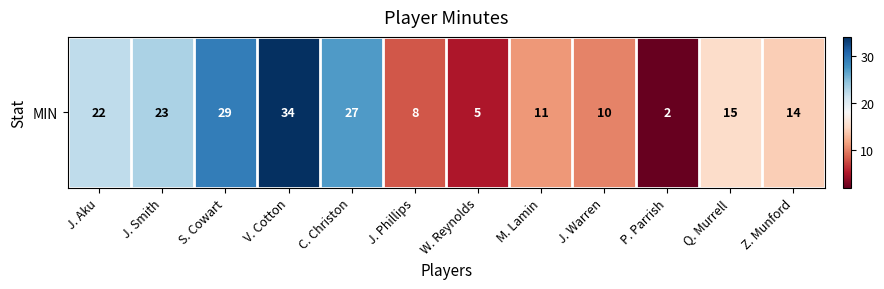

Which has a higher value, C. Christon or S. Cowart?

S. Cowart